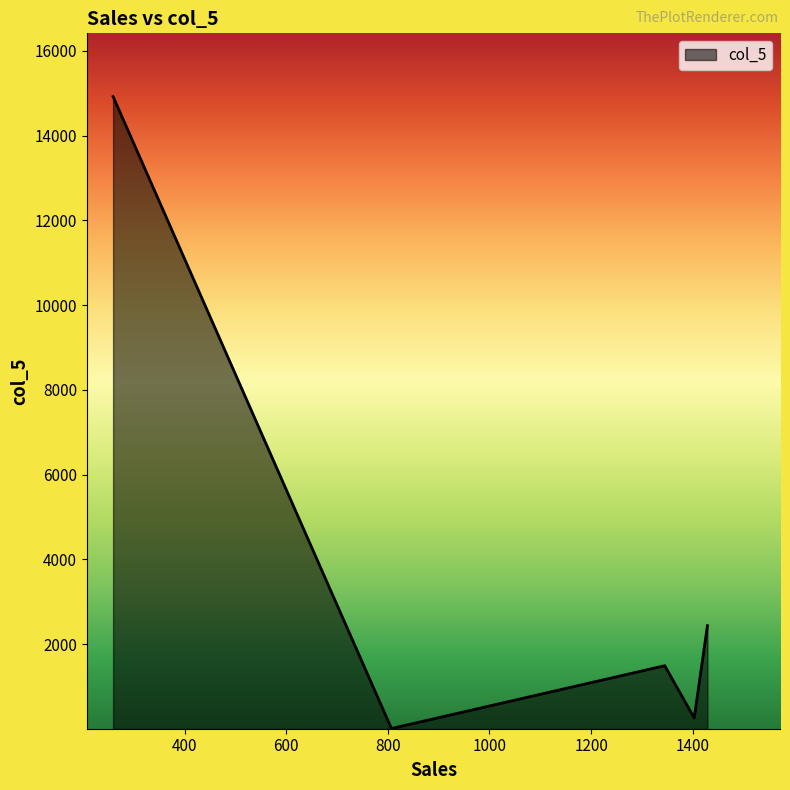

What is the average value?

3823.2